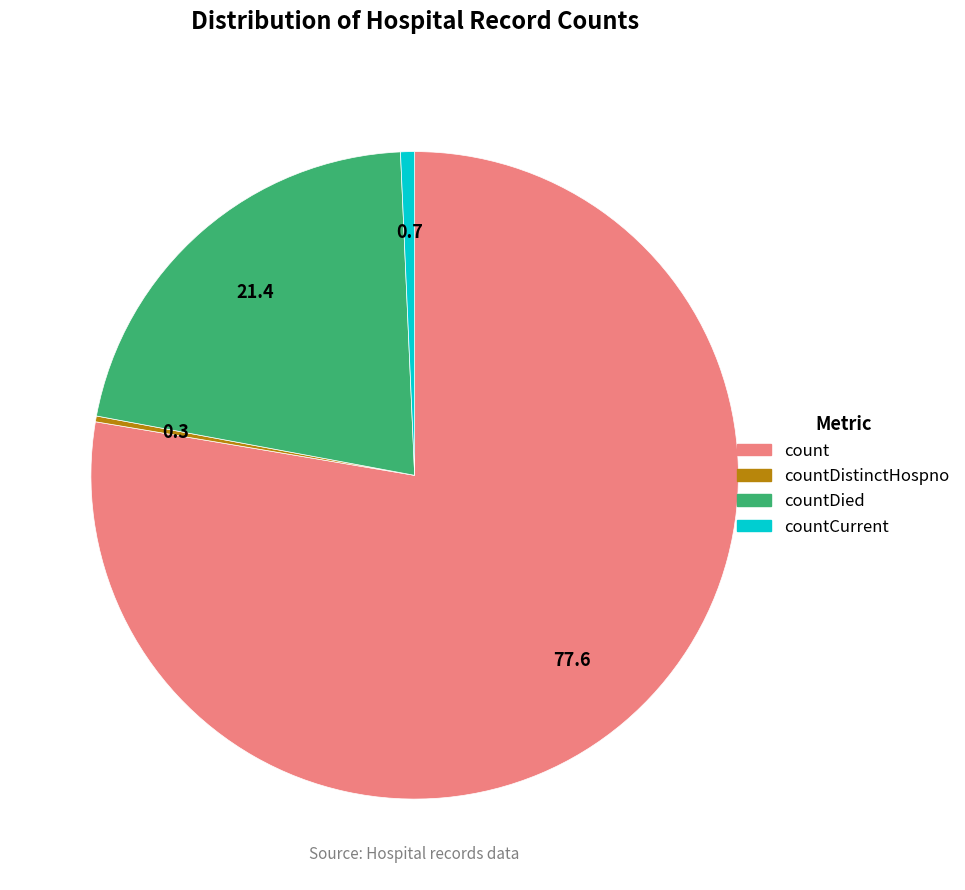

Is there any slice that represents more than half of the pie?

Yes